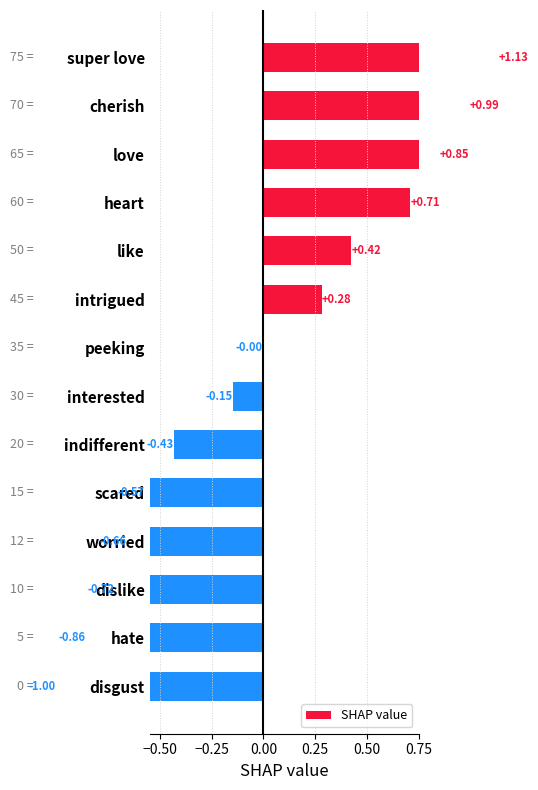

Is it true that the value at love is 0.3?

False